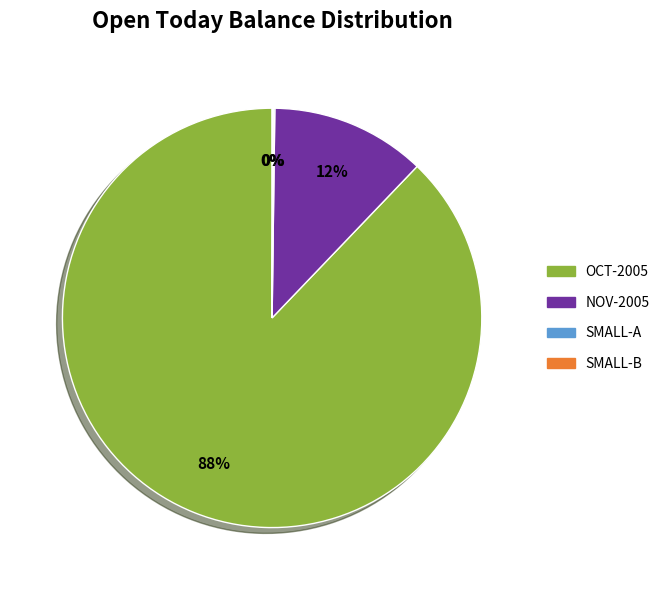

To the nearest percent, what is the difference between the largest and smallest slice percentages?

88%